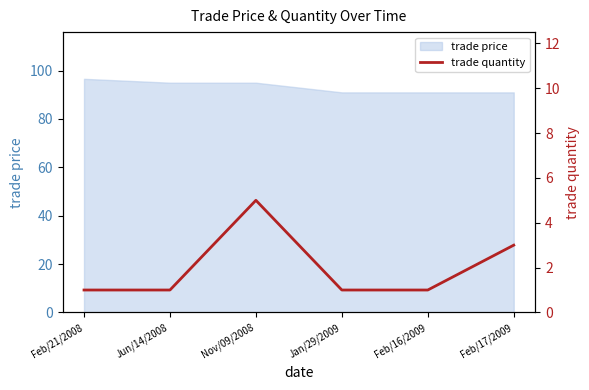

What is the difference between the maximum and minimum values?

4